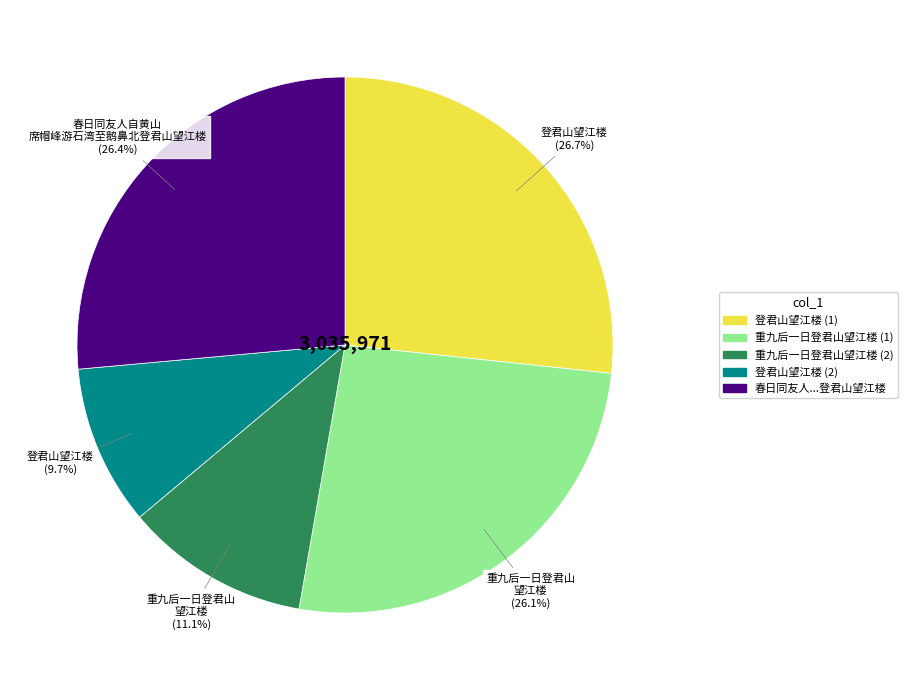

Which has a higher value, 登君山望江楼 (2) or 重九后一日登君山望江楼 (1)?

重九后一日登君山望江楼 (1)